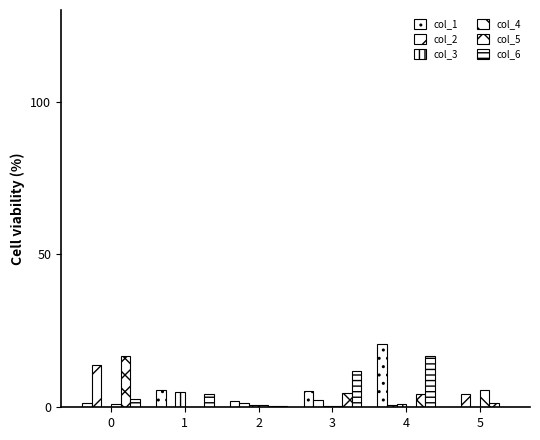

Reading left to right, what are all the values shown in this chart?

col_1: 0=1.4	1=5.7	2=2.1	3=5.4	4=20.7	5=0.0
col_2: 0=13.8	1=0.0	2=1.3	3=2.3	4=0.7	5=4.5
col_3: 0=0.0	1=5.1	2=0.7	3=0.5	4=0.9	5=0.1
col_4: 0=1.2	1=0.1	2=0.9	3=0.5	4=0.0	5=5.6
col_5: 0=16.7	1=0.0	2=0.5	3=4.6	4=4.3	5=1.4
col_6: 0=2.6	1=4.3	2=0.5	3=11.8	4=16.9	5=0.2